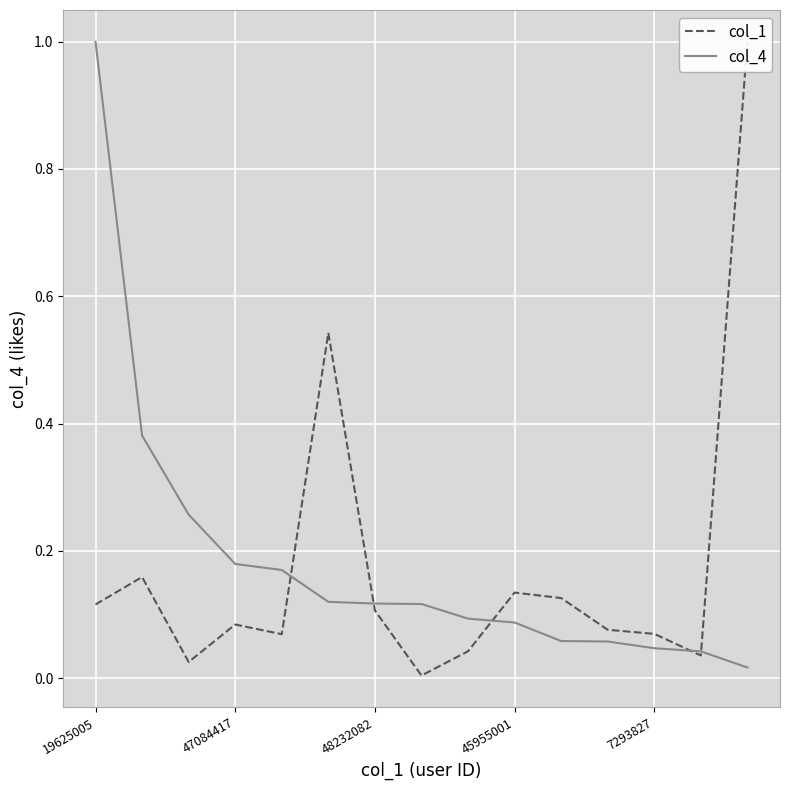

Which has a higher value, 10 or 5?

5